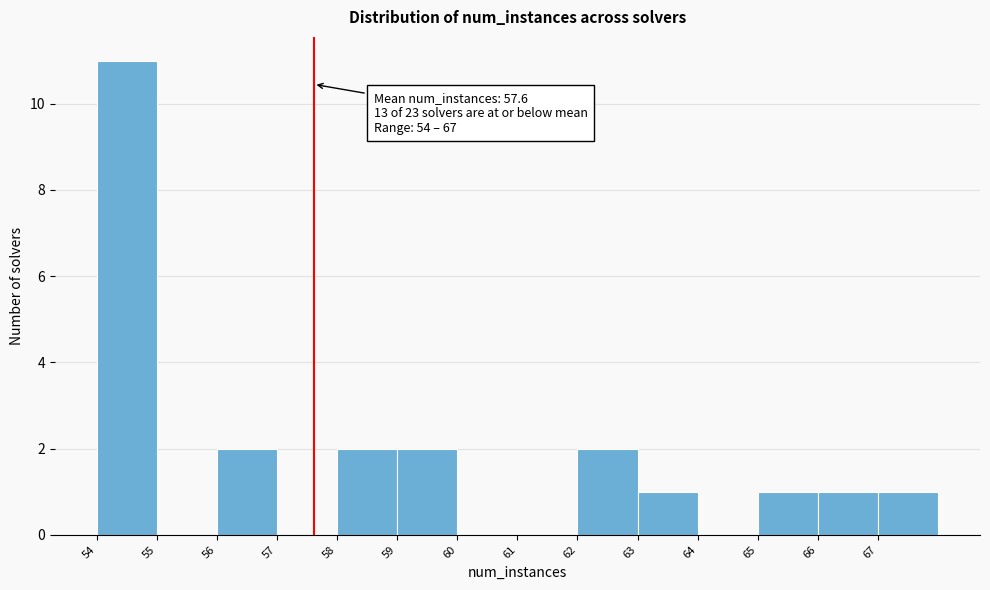

Over which range of the x-axis is the bar tallest?

54 to 55